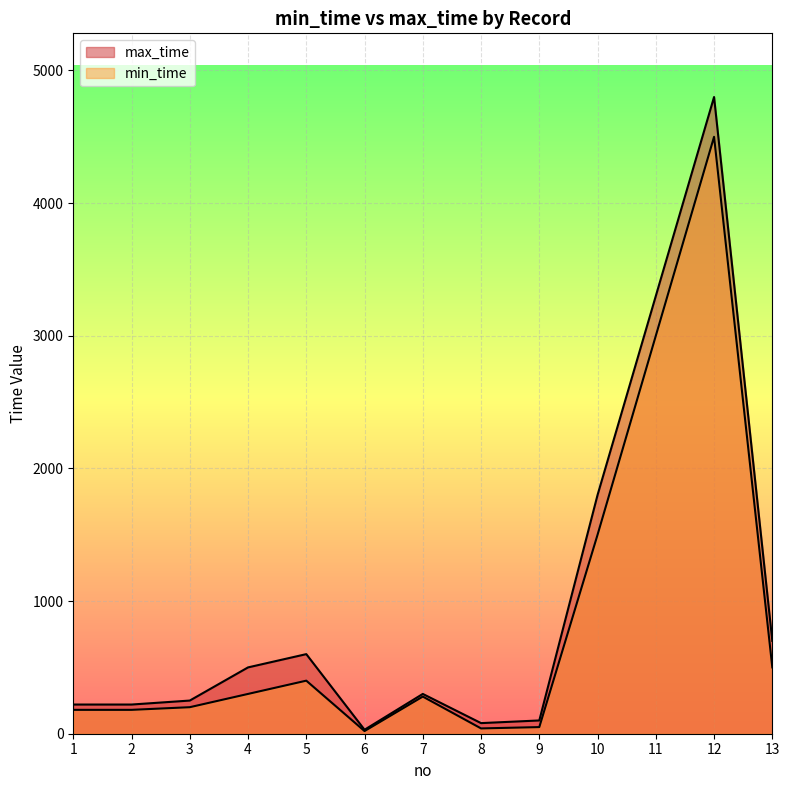

At which category is the sum across all series the highest?

12